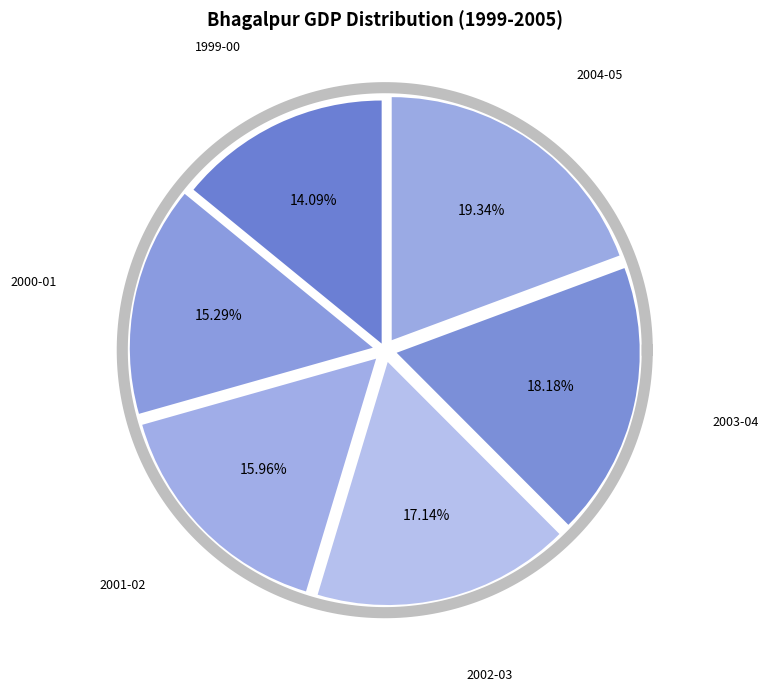

Which has a higher value, 2001-02 or 1999-00?

2001-02